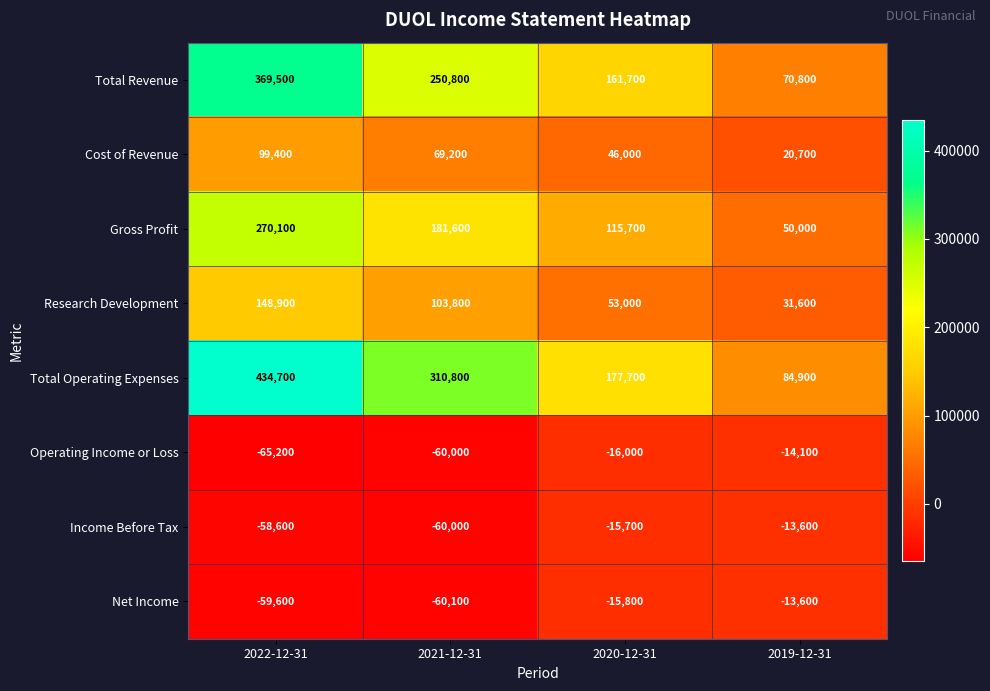

Between 2021-12-31 and 2019-12-31, which series saw the biggest shift?

Total Operating Expenses